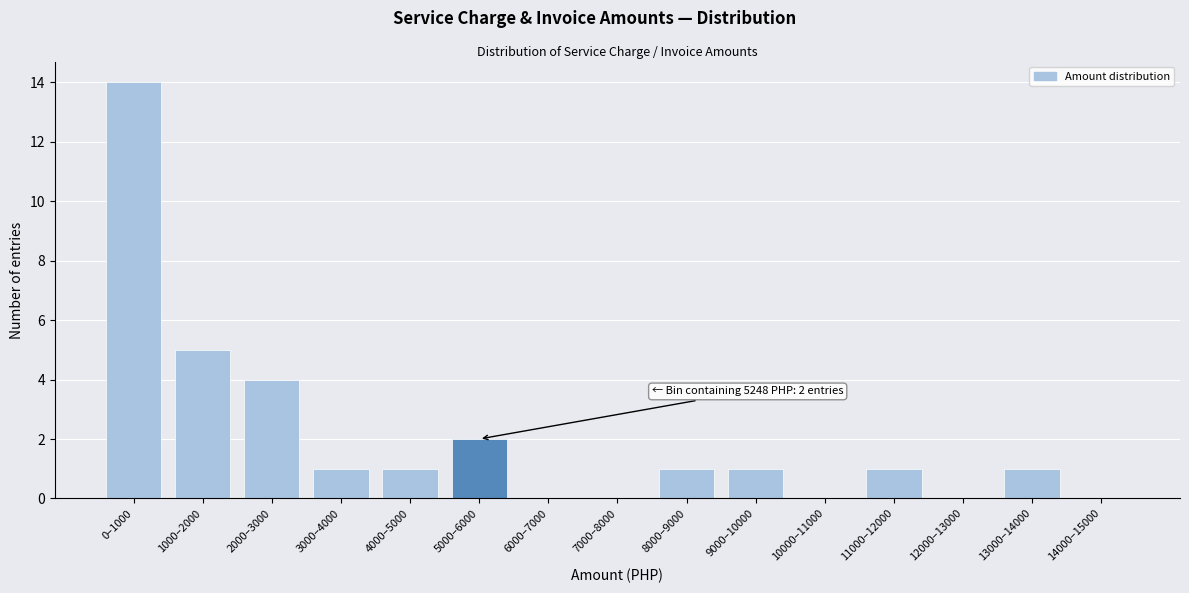

Reading left to right, list all the values displayed in this chart.

0–1000=14	1000–2000=5	2000–3000=4	3000–4000=1	4000–5000=1	5000–6000=2	6000–7000=0	7000–8000=0	8000–9000=1	9000–10000=1	10000–11000=0	11000–12000=1	12000–13000=0	13000–14000=1	14000–15000=0